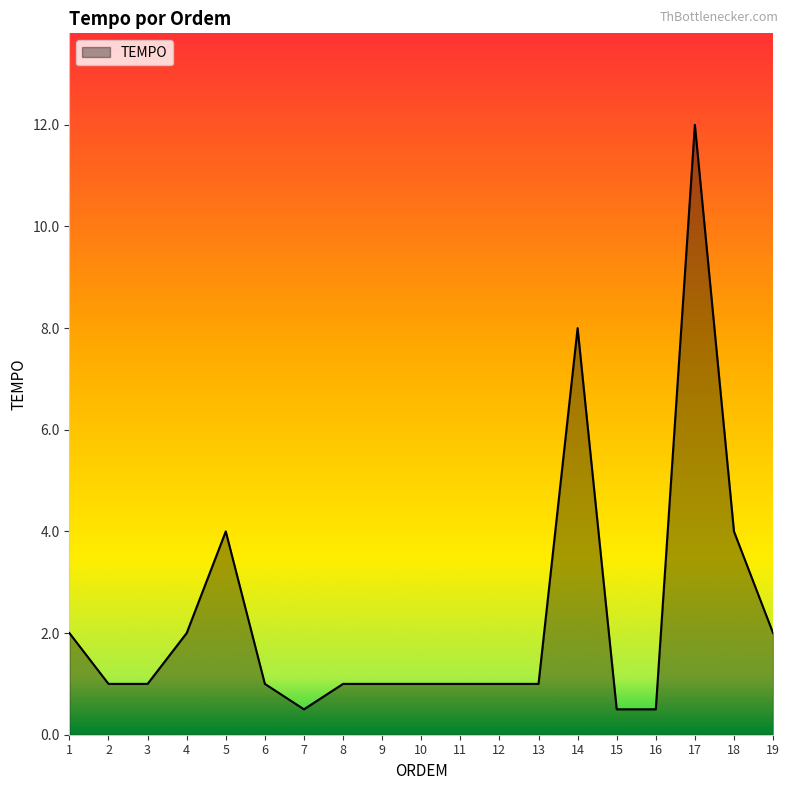

What is the change in value from 5 to 17?

+8.0